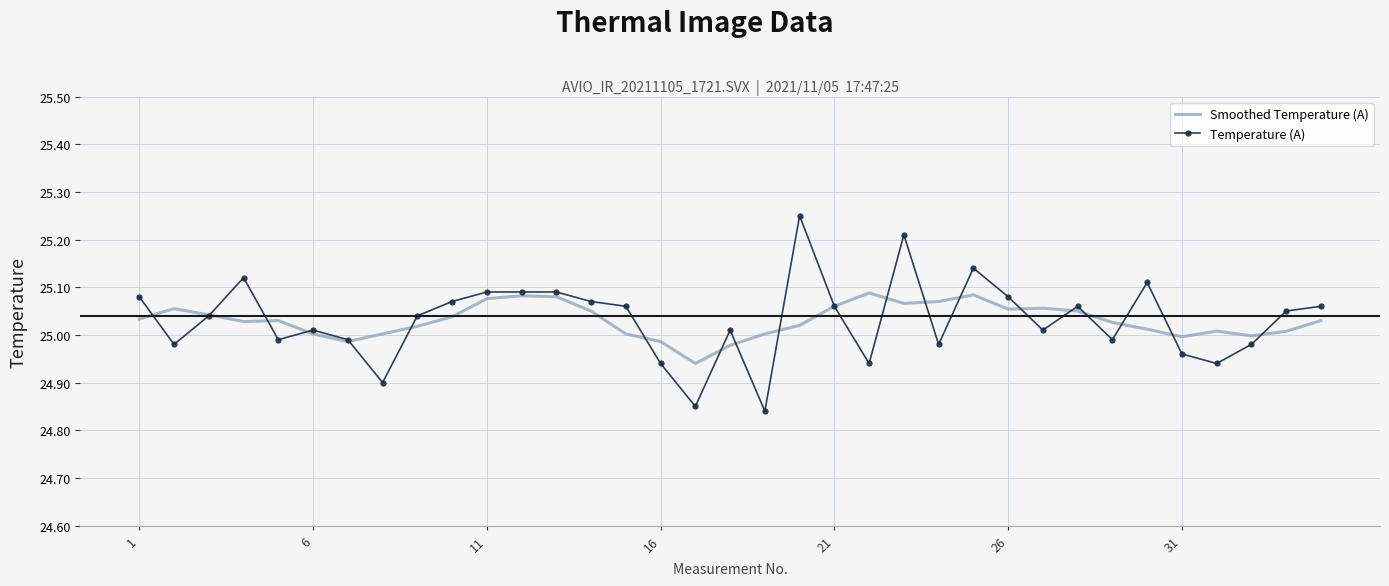

List the series in order of their peak value, highest first.

Temperature (A), Smoothed Temperature (A)